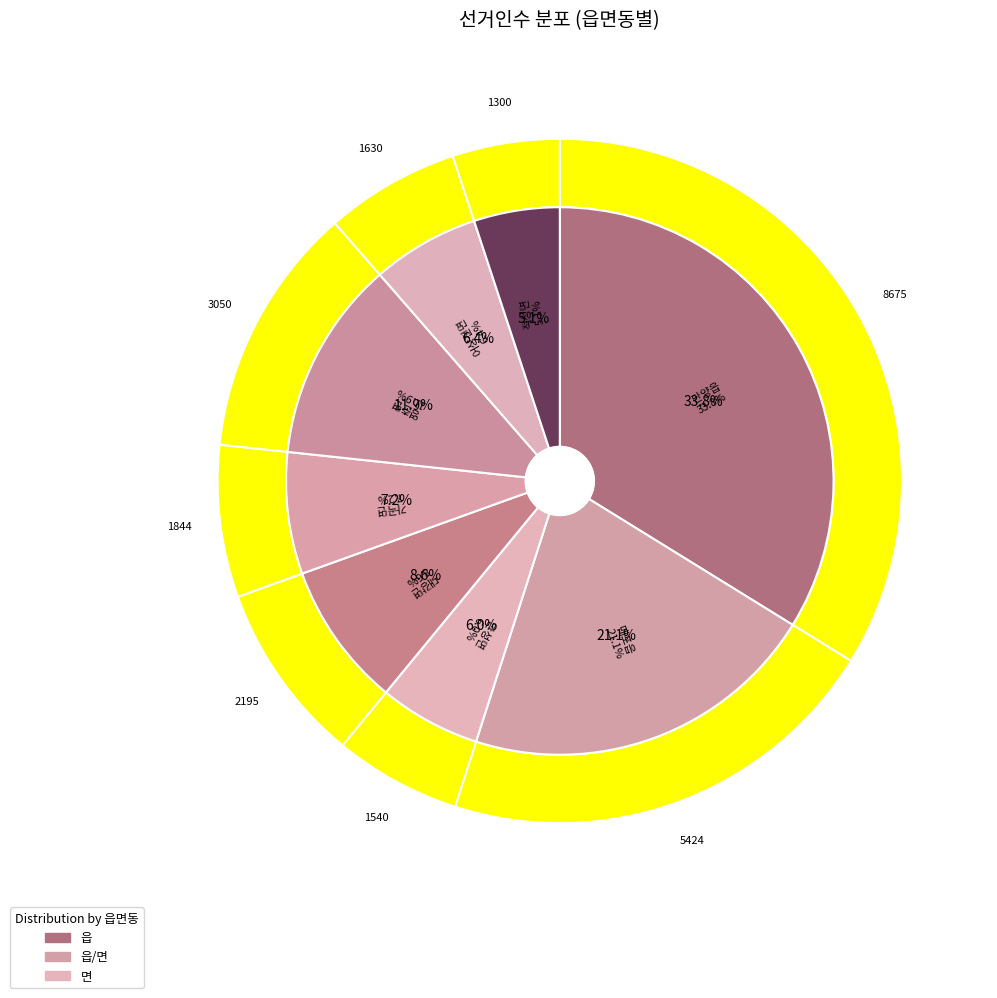

To the nearest percent, what is the combined percentage of 단성면 and 적성면?

11%